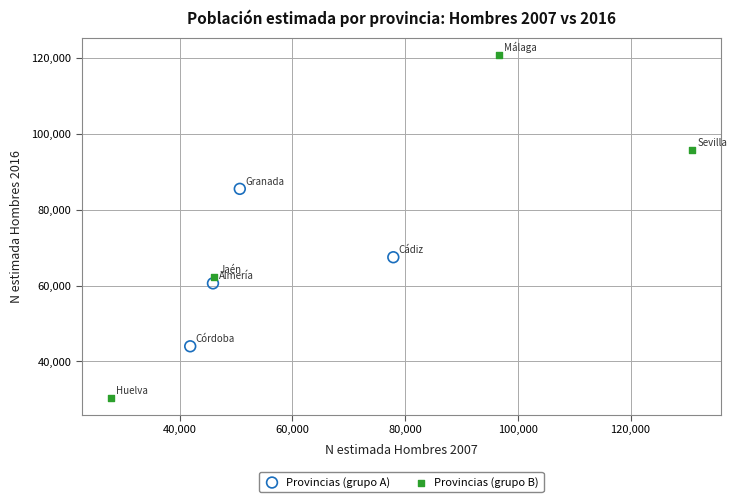

Which series contains the highest Y value?

Provincias (grupo B)